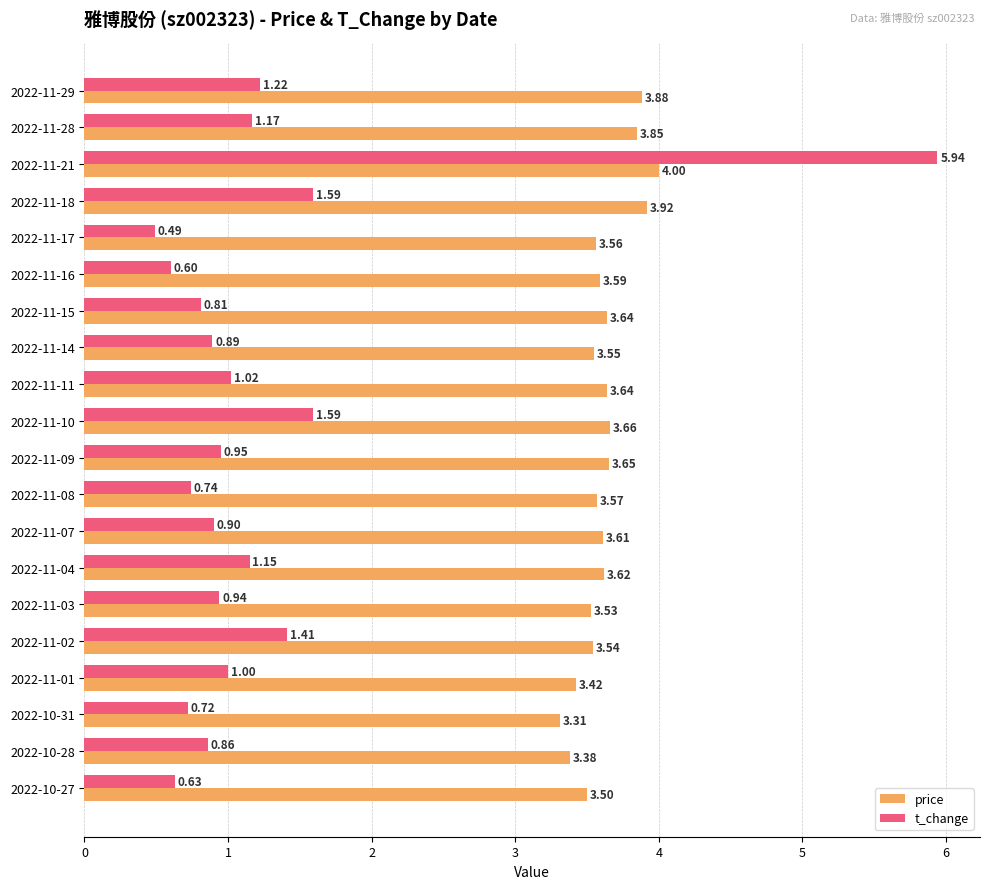

Which series changed the most between 2022-11-11 and 2022-11-01?

price